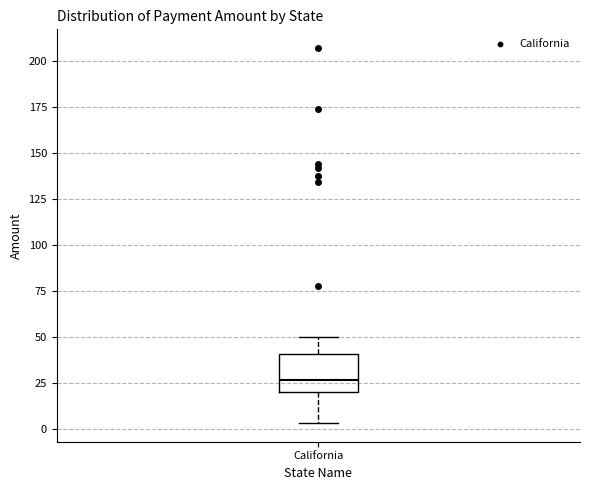

Where does the lower whisker of the box for California end on the y-axis? The values are not printed on the chart, so give them approximately, as read against the axis.

5